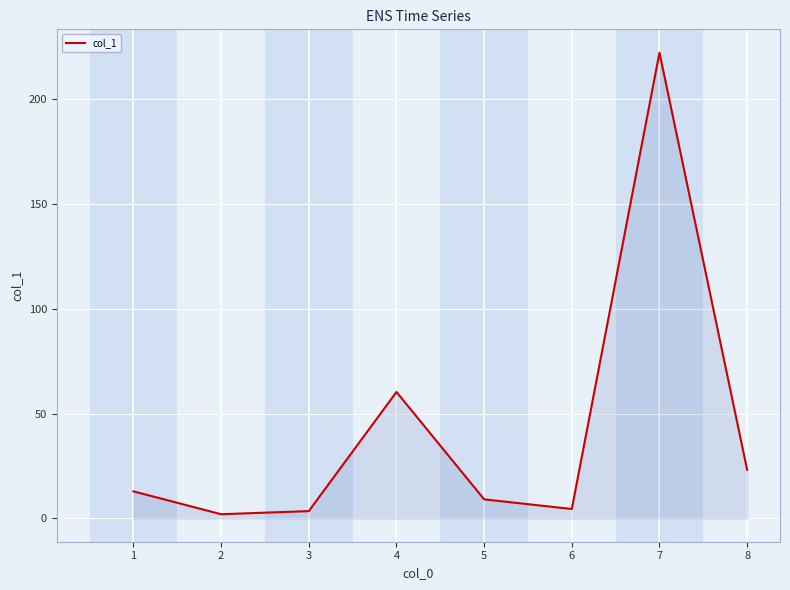

What is the maximum value shown in the chart?

222.1